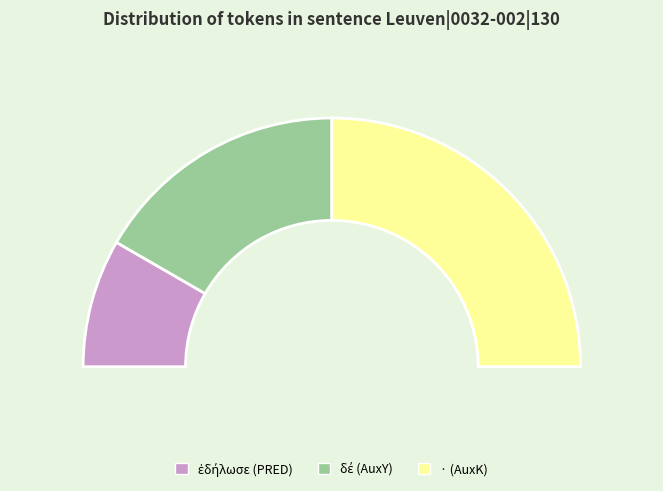

To the nearest percent, what is the average slice percentage?

33%